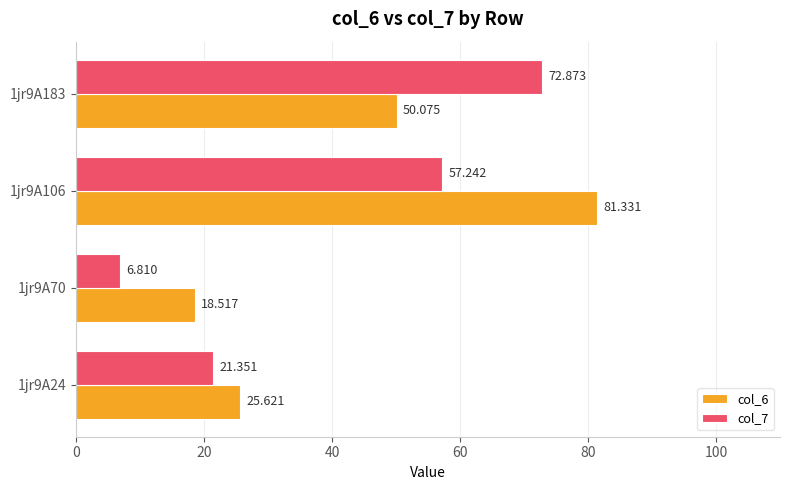

Reading left to right, transcribe all the data shown in this chart.

col_6: 25.6	18.5	81.3	50.1
col_7: 21.4	6.8	57.2	72.9